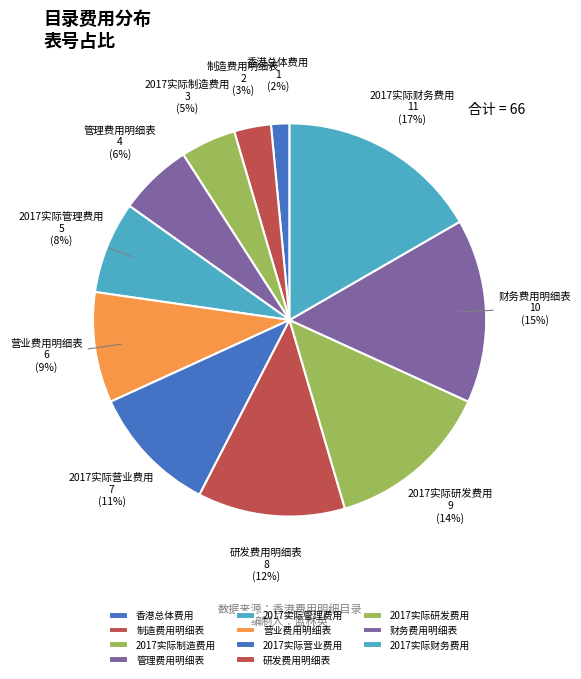

How many segments does this pie chart have?

11